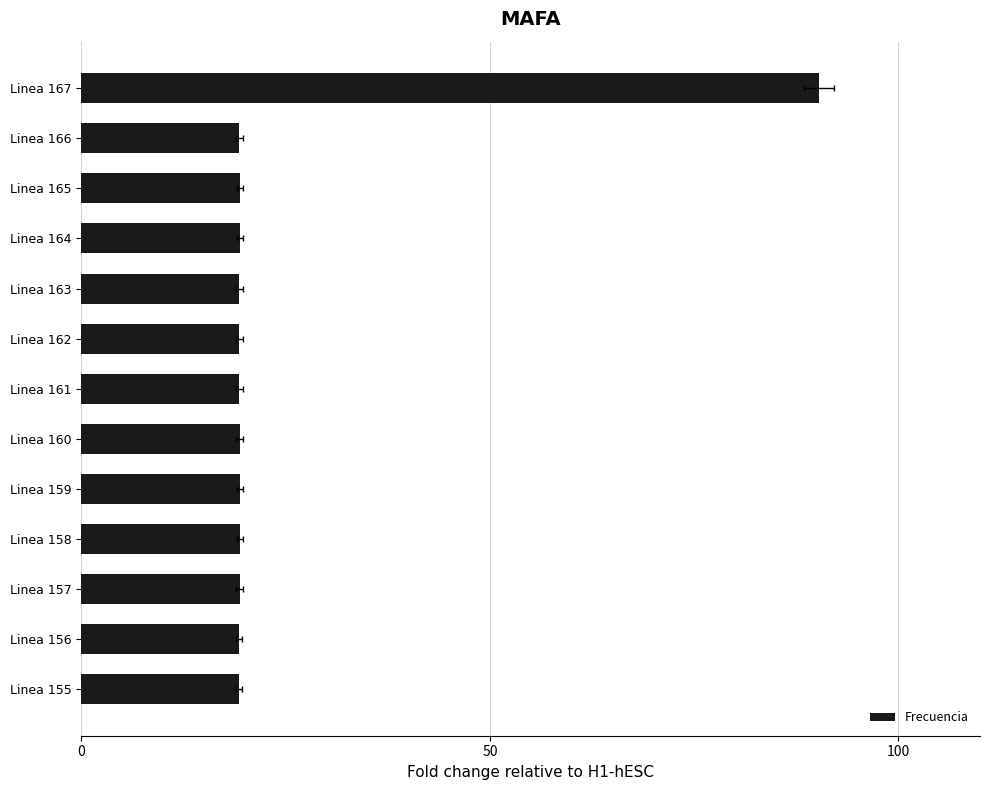

Is it true that the value at Linea 161 is 30.1?

False